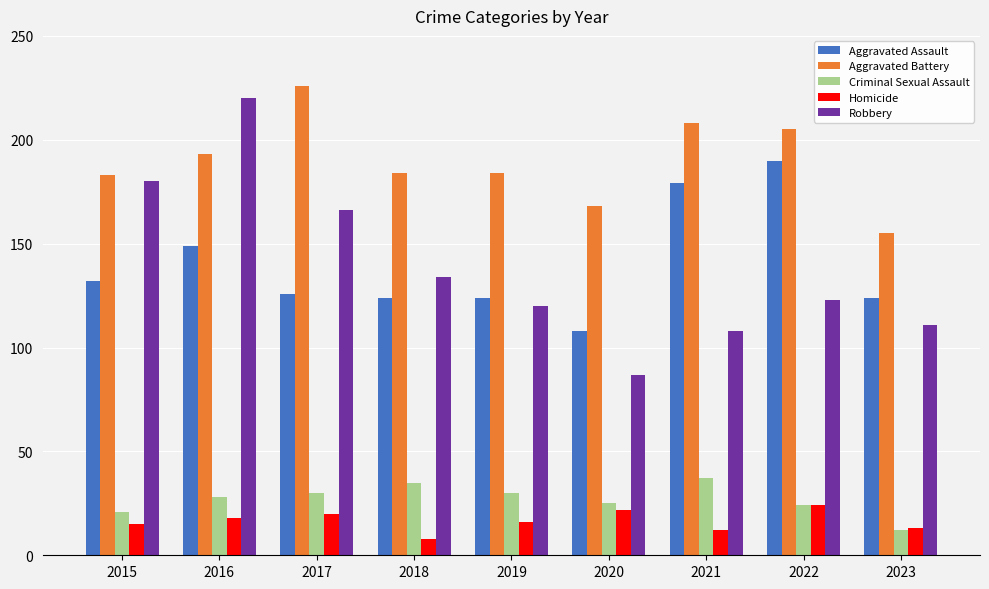

Reading left to right, list all the values displayed in this chart.

Aggravated Assault: 132	149	126	124	124	108	179	190	124
Aggravated Battery: 183	193	226	184	184	168	208	205	155
Criminal Sexual Assault: 21	28	30	35	30	25	37	24	12
Homicide: 15	18	20	8	16	22	12	24	13
Robbery: 180	220	166	134	120	87	108	123	111